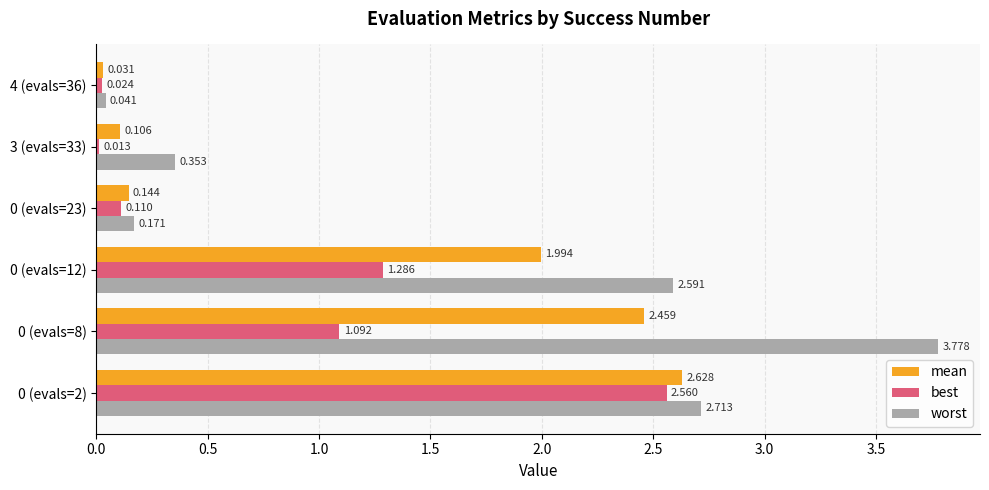

Which series has the largest range (max minus min)?

worst